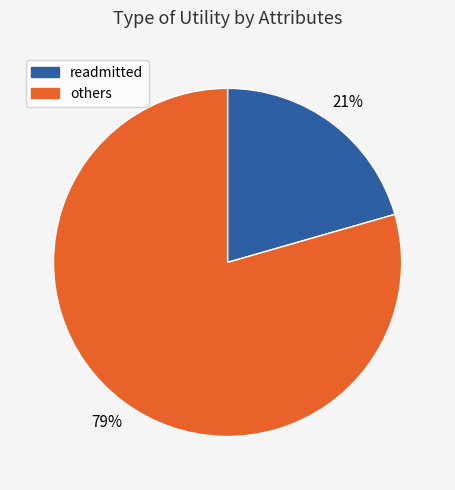

How many slices are in this pie chart?

2